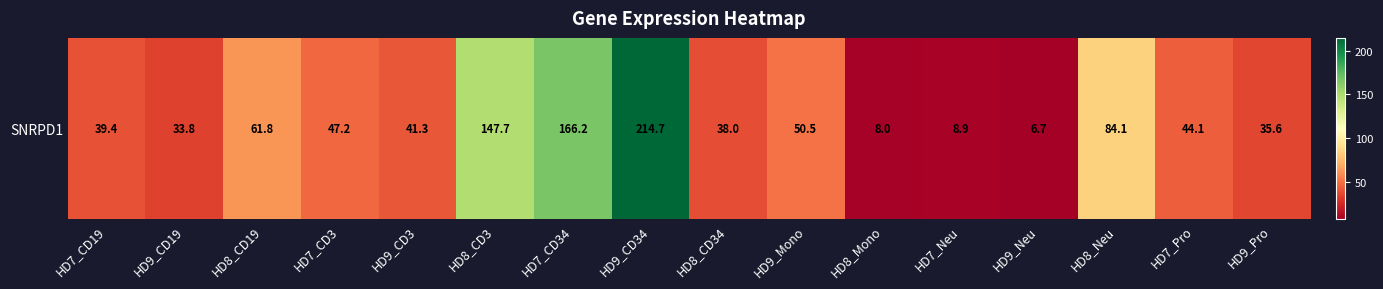

Reading left to right, what are all the values shown in this chart?

39.4	33.8	61.8	47.2	41.3	147.7	166.2	214.7	38.0	50.5	8.0	8.9	6.7	84.1	44.1	35.6